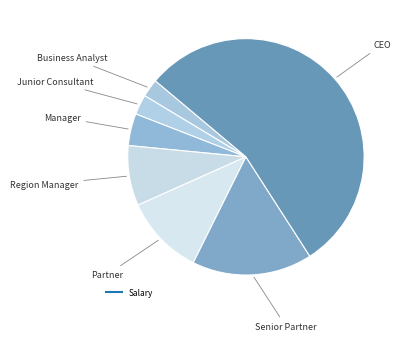

What is the majority slice?

CEO